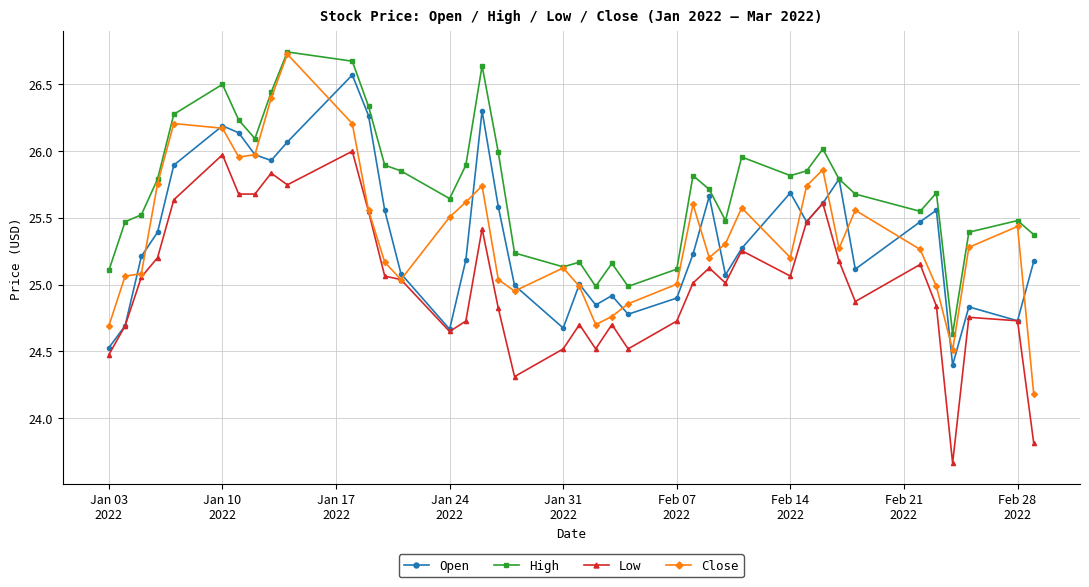

Which series has the largest total across all categories?

High